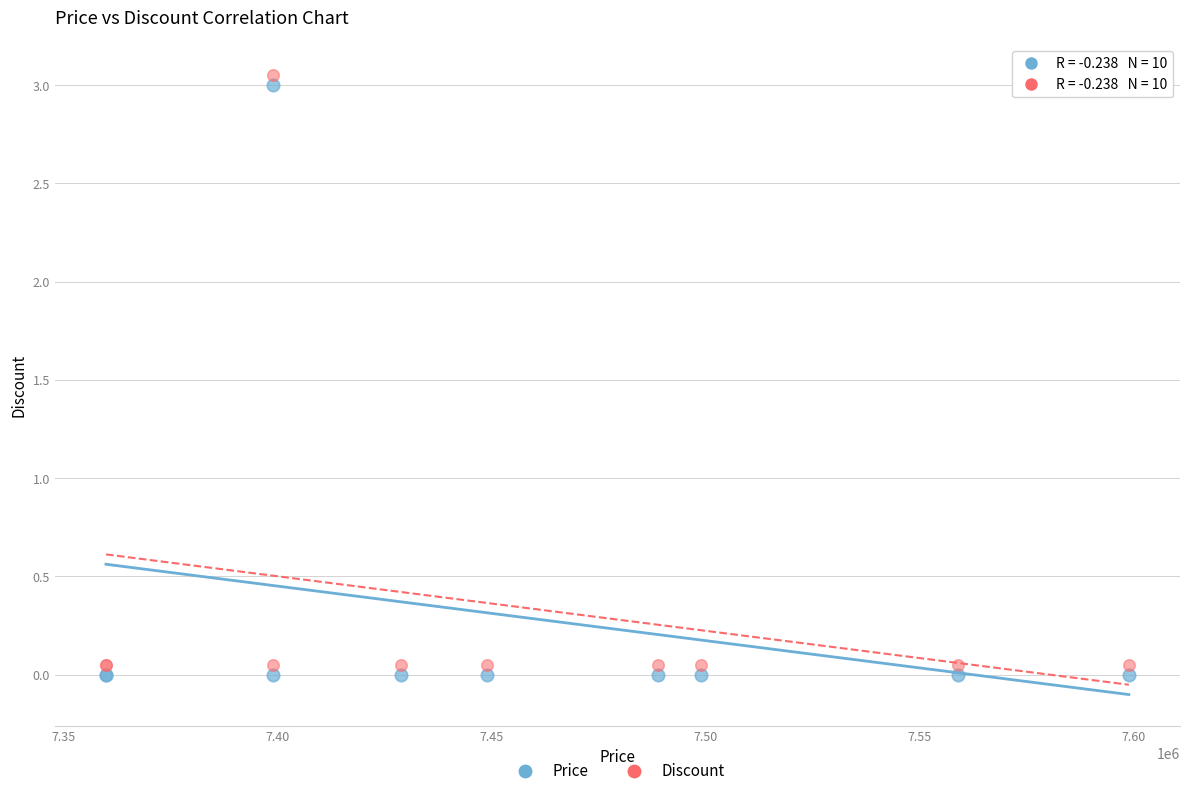

What is the X range (max minus min) for the scatter plot?

239000.0